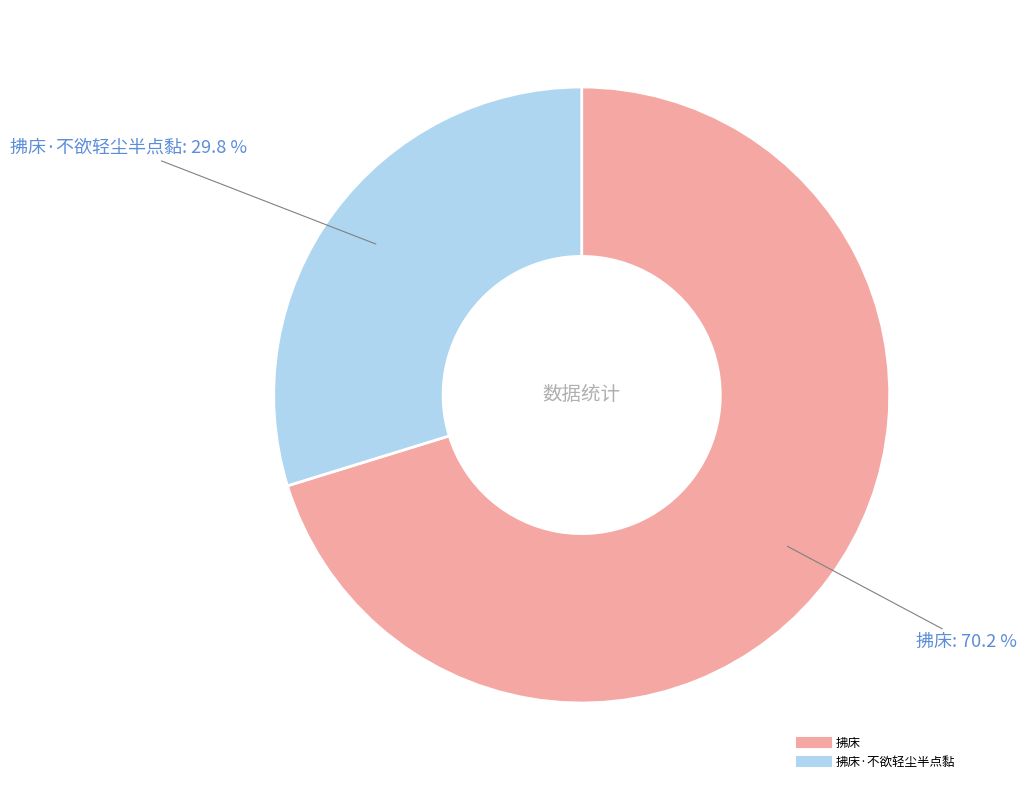

Is there a majority slice in this chart?

Yes